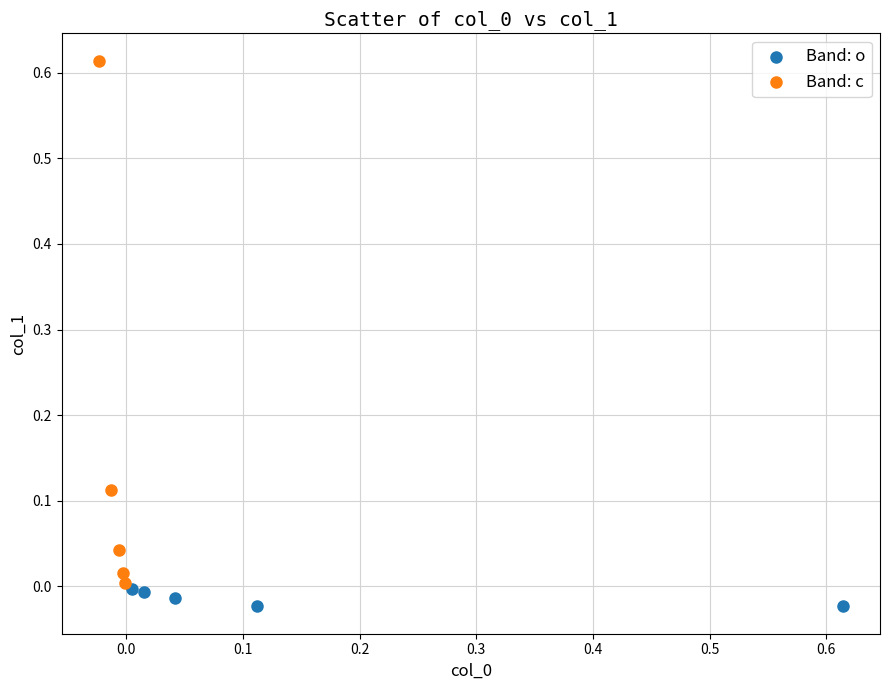

Which series has the widest spread of Y values?

Band: c